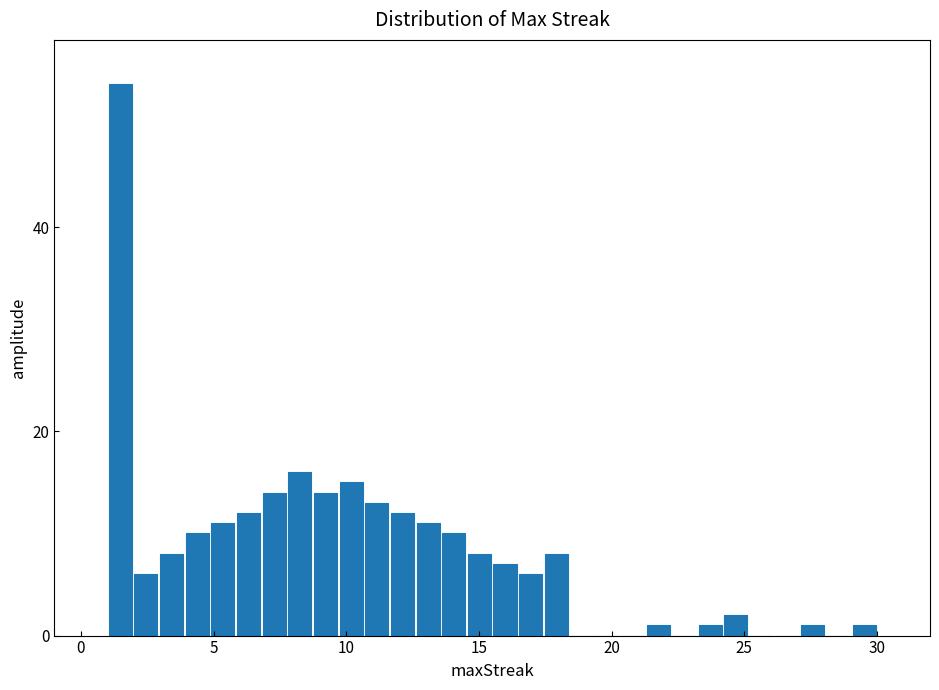

Read against the x-axis, roughly where is the centre of the tallest bar?

1.5